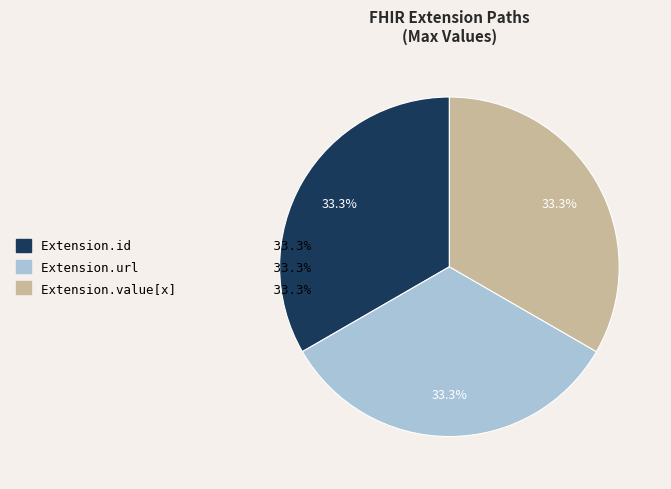

Is there a majority slice in this chart?

No